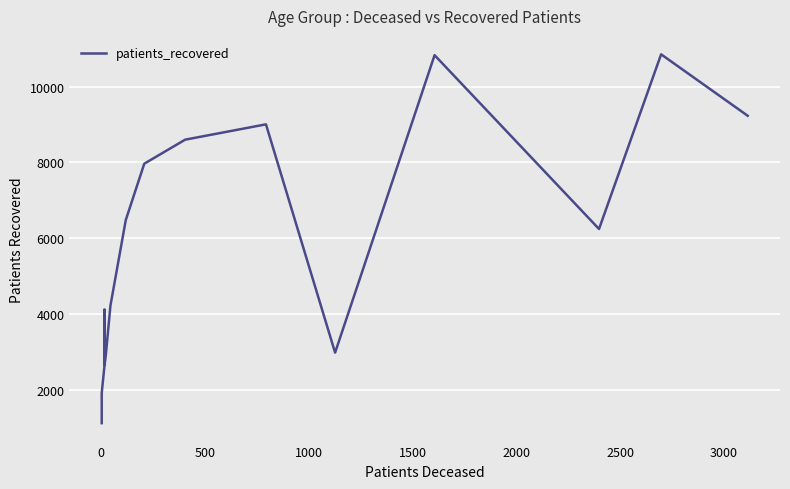

What is the sum of the values at 1000 and 3000?

10606